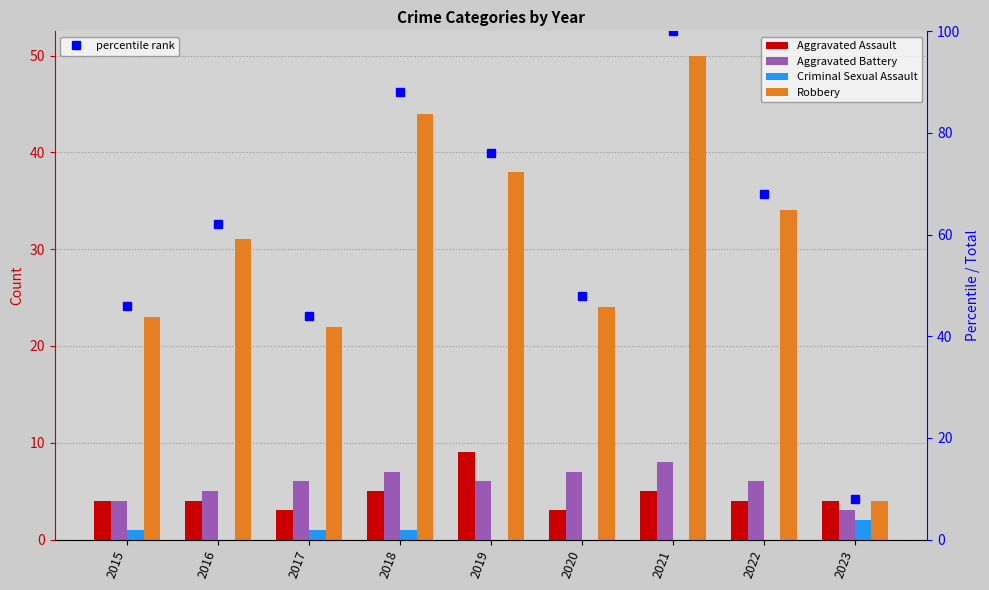

Is the value of Aggravated Battery at 2019 greater than the value of Robbery at 2020?

No